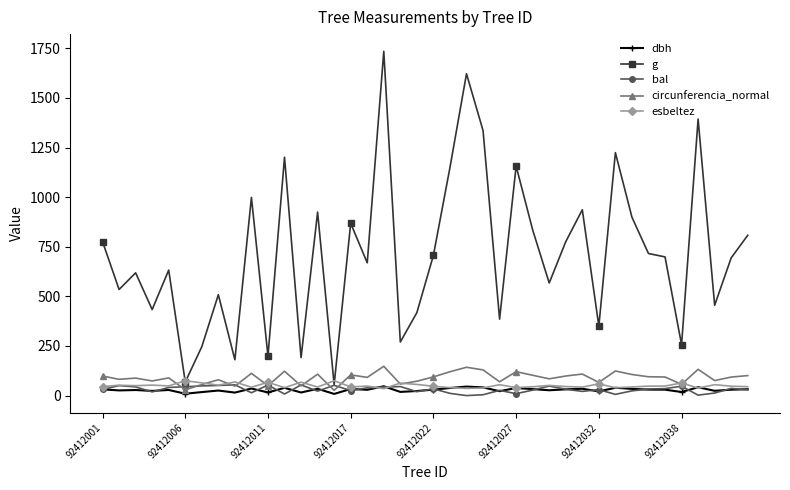

How many interior local peaks does the g series have?

13